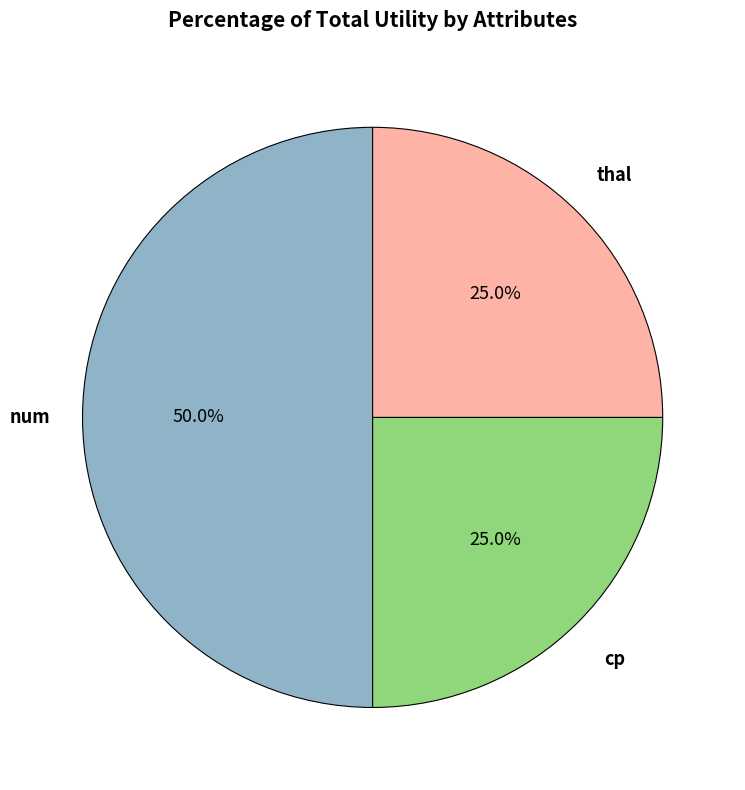

How many segments does this pie chart have?

3